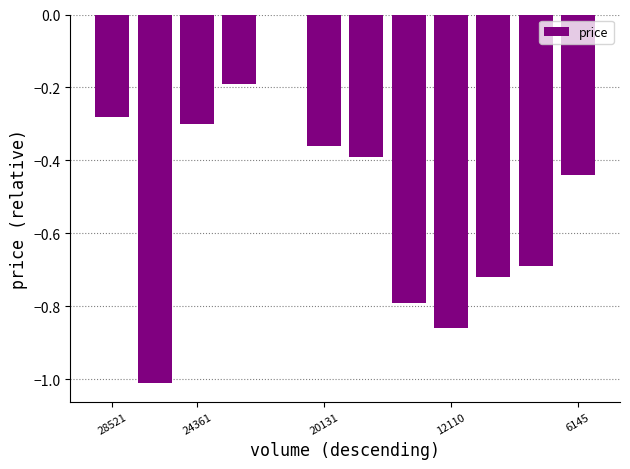

What is the sum of all values?

-6.0